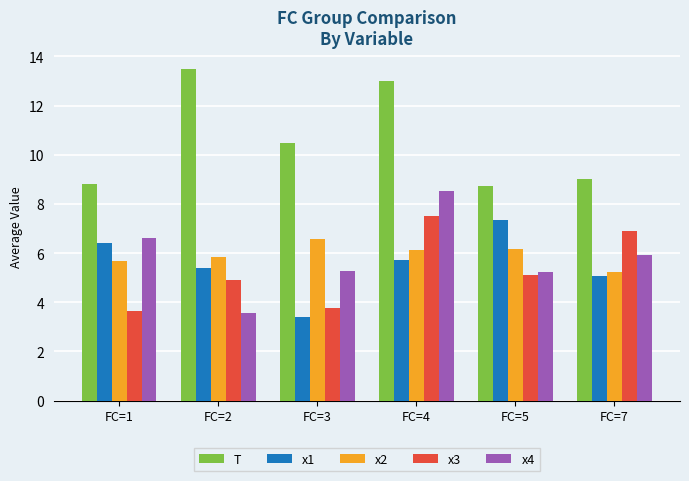

List the labels in order of x1 value, largest first.

FC=5, FC=1, FC=4, FC=2, FC=7, FC=3